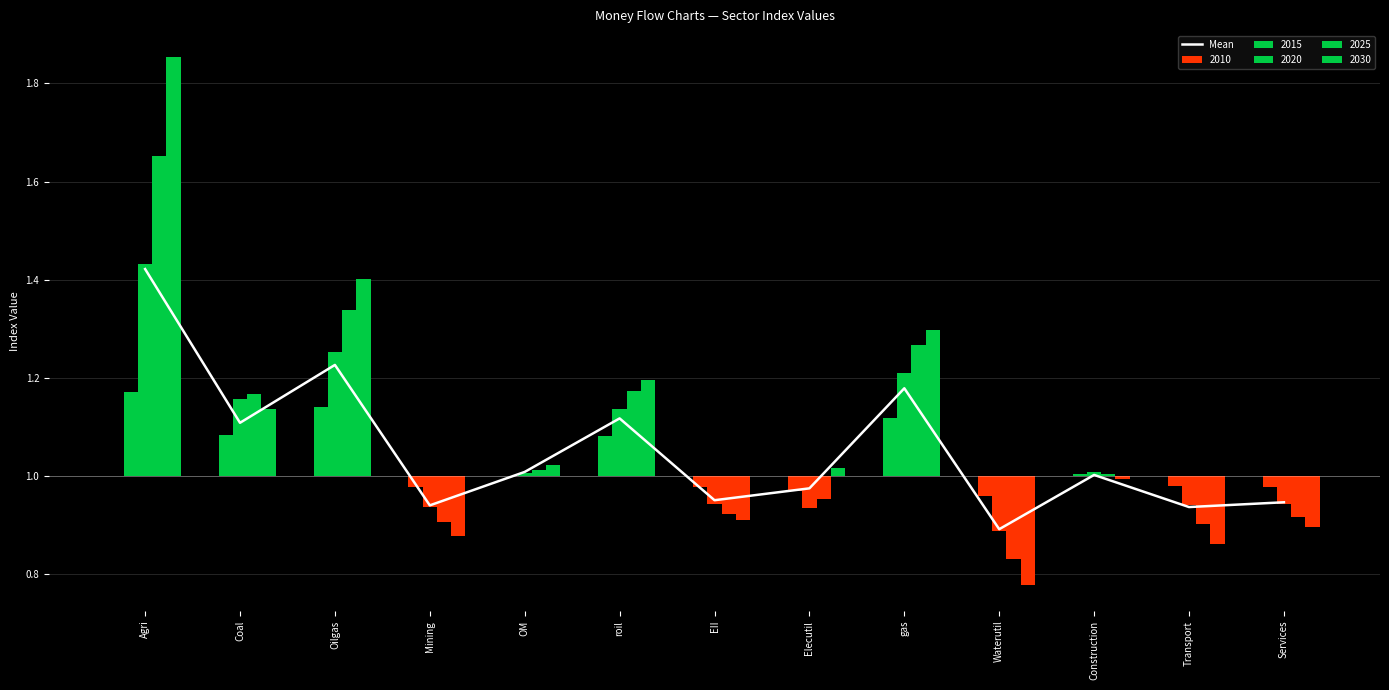

Reading left to right, transcribe all the data shown in this chart.

Agri=1.4	Coal=1.1	Oilgas=1.2	Mining=0.9	OM=1.0	roil=1.1	EII=1.0	Elecutil=1.0	gas=1.2	Waterutil=0.9	Construction=1.0	Transport=0.9	Services=0.9